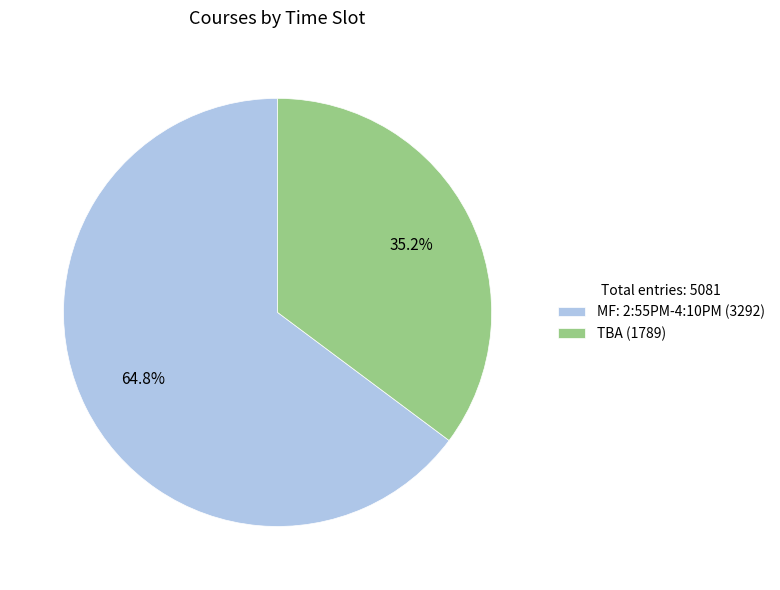

What is the smallest slice in the pie chart?

TBA